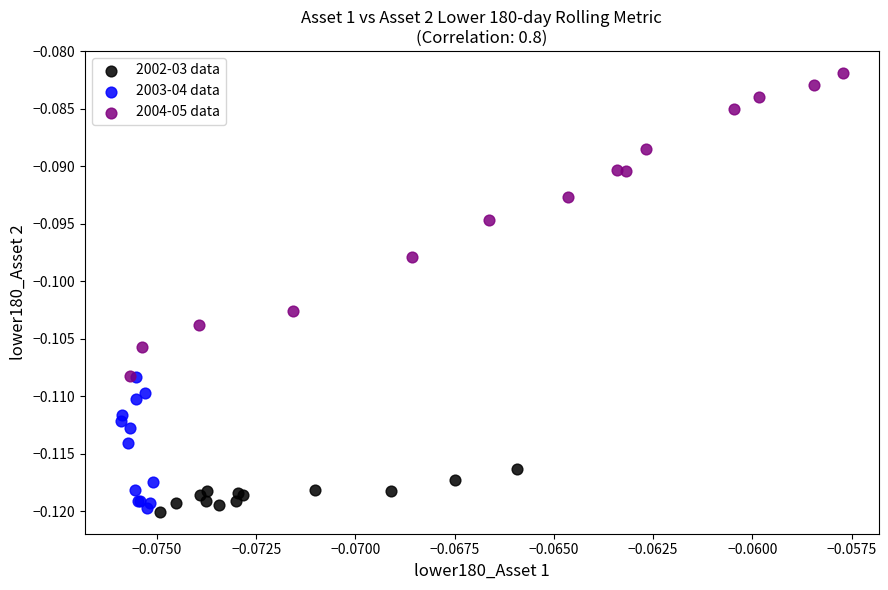

Which series reaches the minimum Y coordinate?

2002-03 data